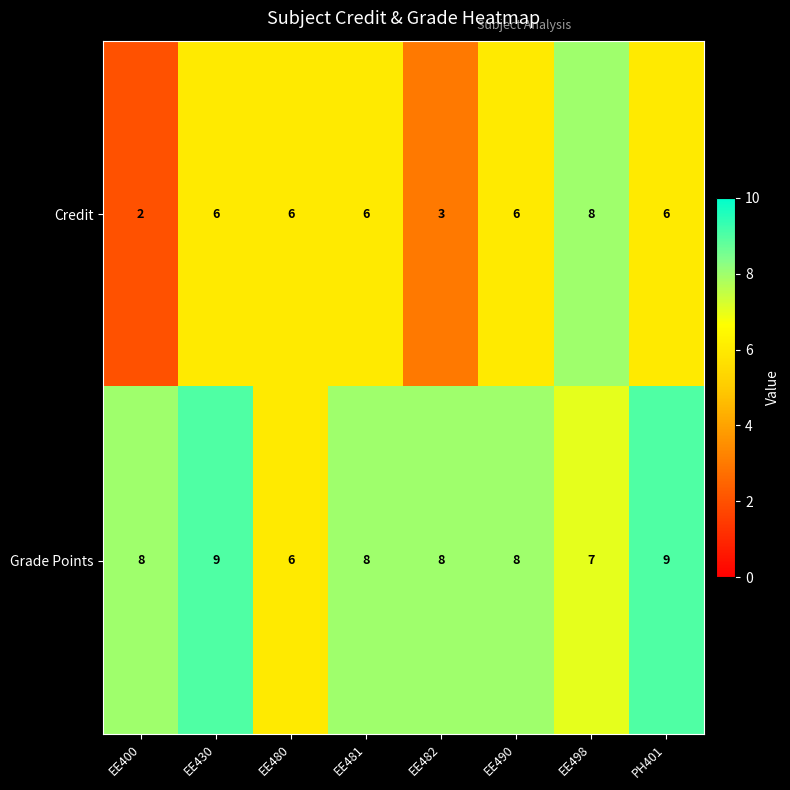

List the series in order of their peak value, highest first.

Grade Points, Credit